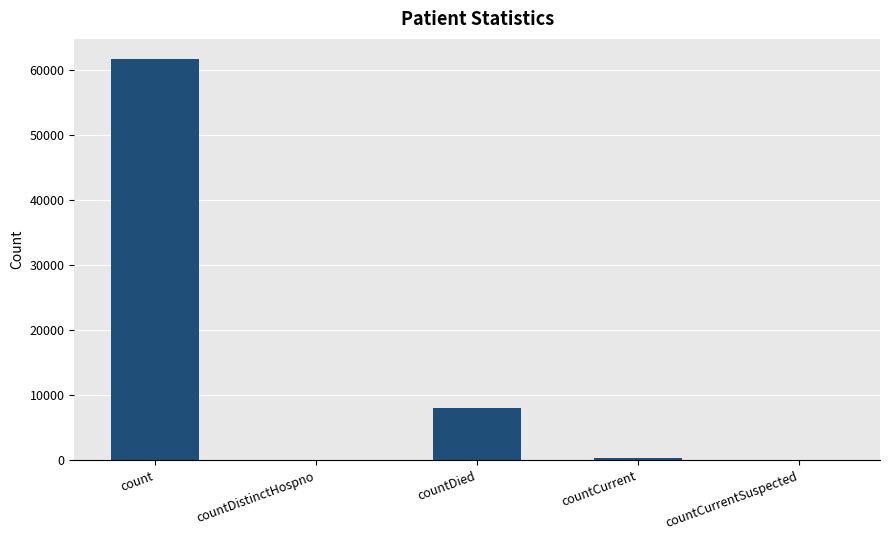

Which has a higher value, countDied or countCurrent?

countDied